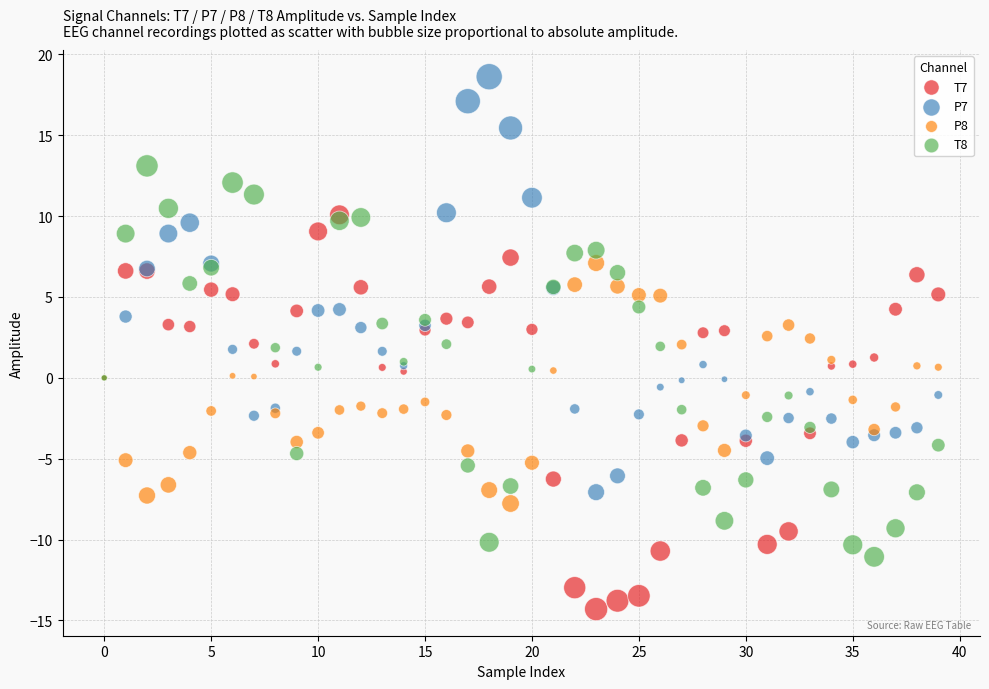

Which series reaches the minimum Y coordinate?

T7